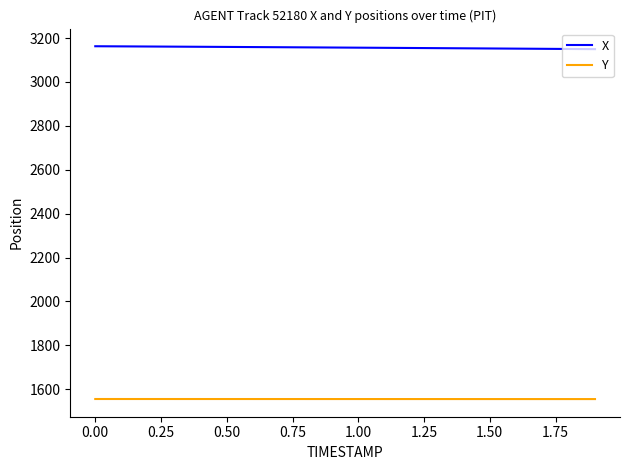

True or false: Y and X cross at least once.

False